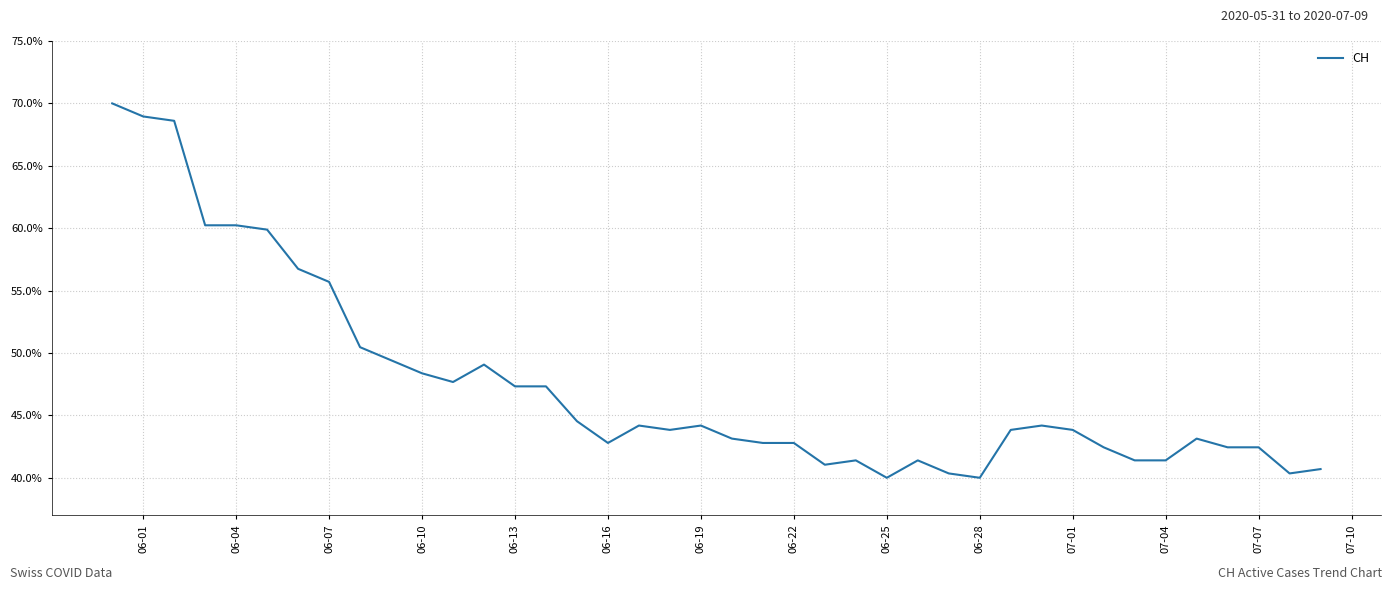

What is the smallest value displayed?

40.0